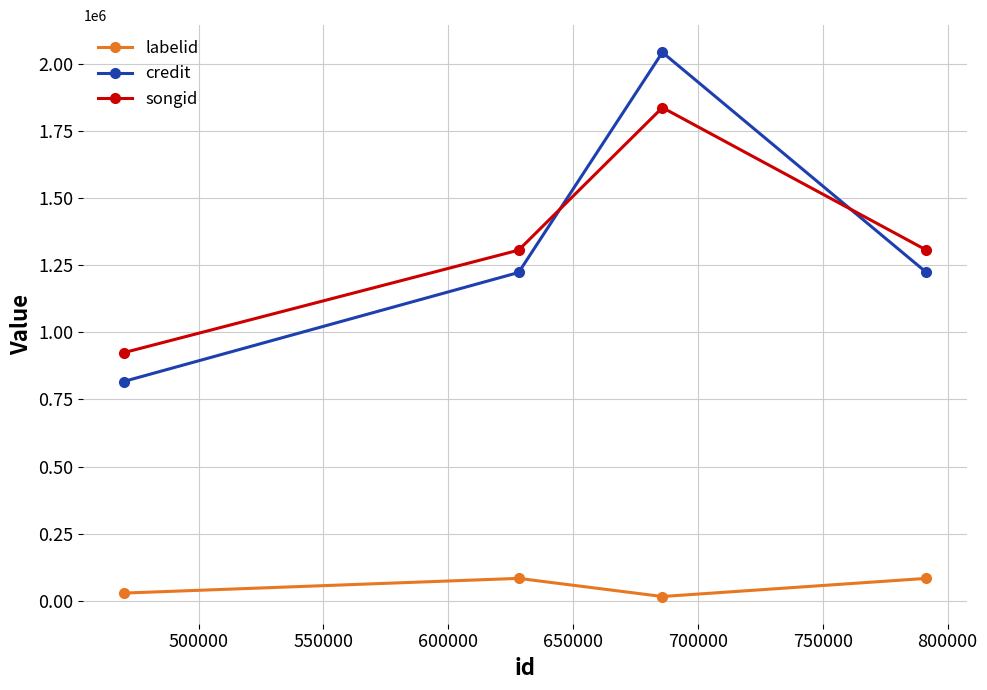

What is the highest value of the credit series?

2041847